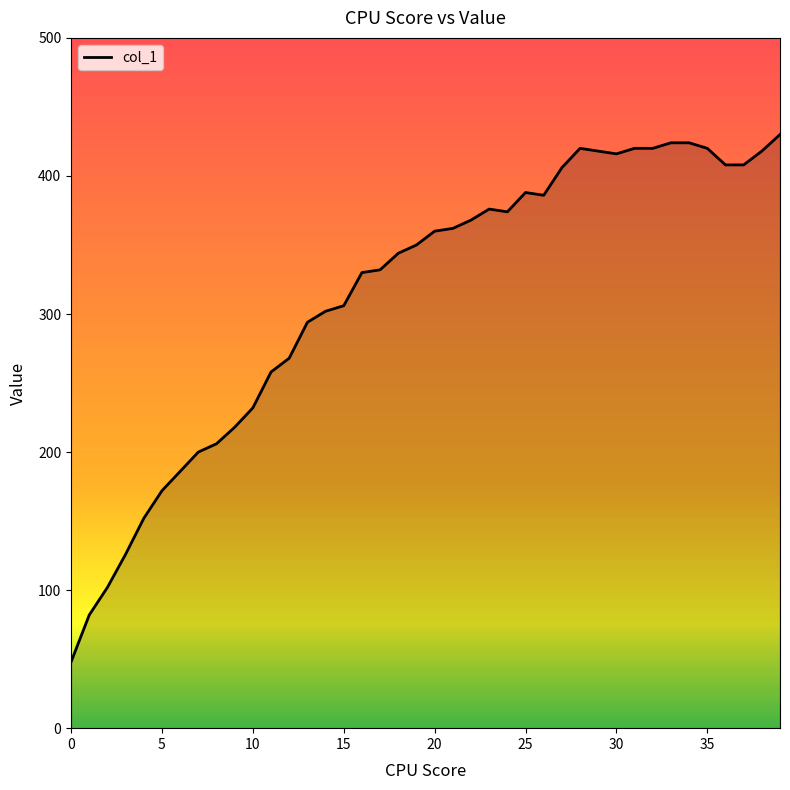

What is the difference between the maximum and minimum values?

382